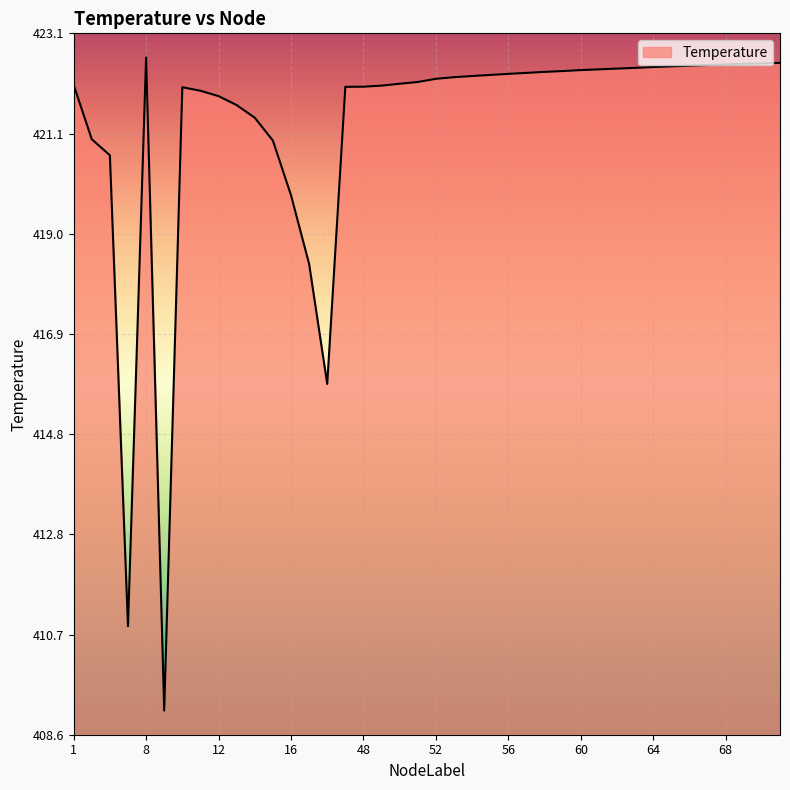

What is the smallest value displayed?

409.1